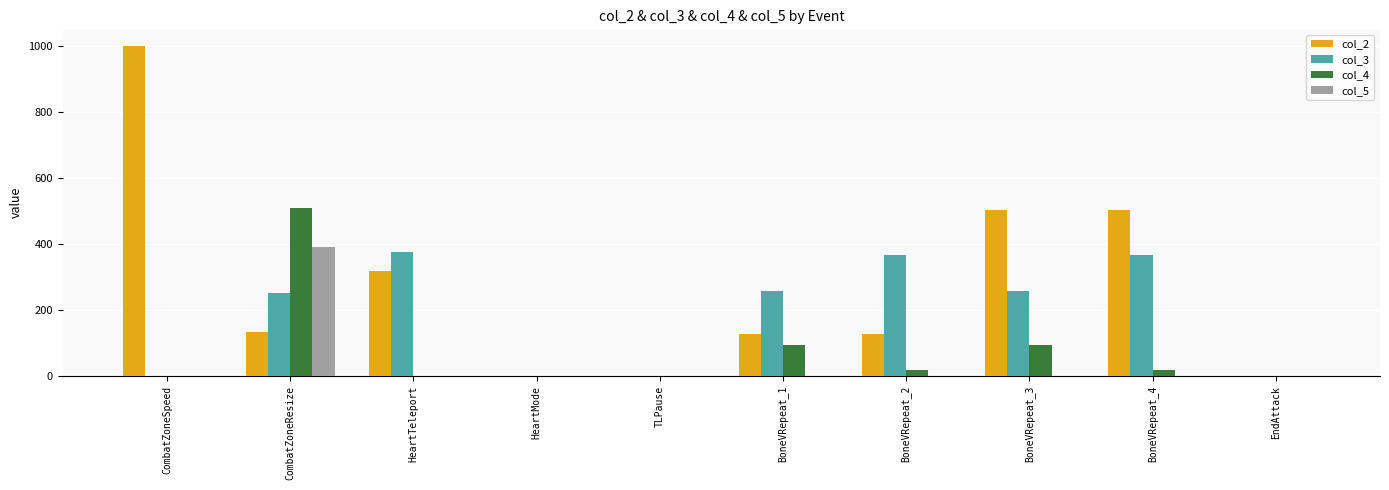

Is it true that col_2 equals 387 at TLPause?

False